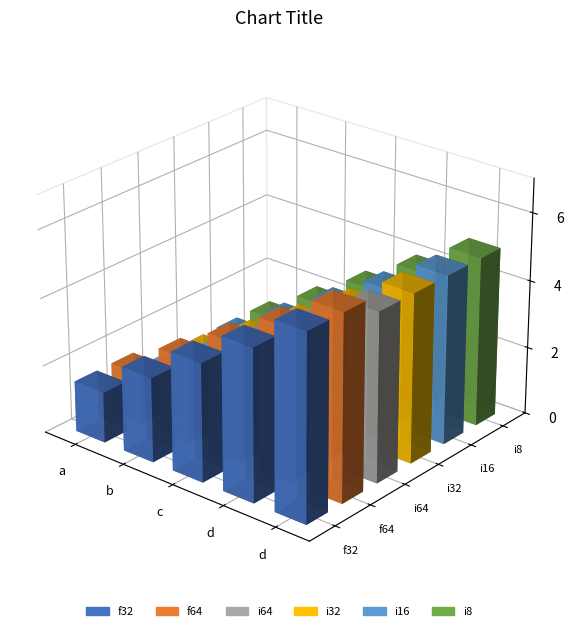

Reading right to left, list all the values displayed in this chart.

f32: 5.5	4.5	3.5	2.5	1.5
f64: 5.5	4.5	3.5	2.5	1.5
i64: 5.0	4.0	3.0	2.0	1.0
i32: 5.0	4.0	3.0	2.0	1.0
i16: 5.0	4.0	3.0	2.0	1.0
i8: 5.0	4.0	3.0	2.0	1.0